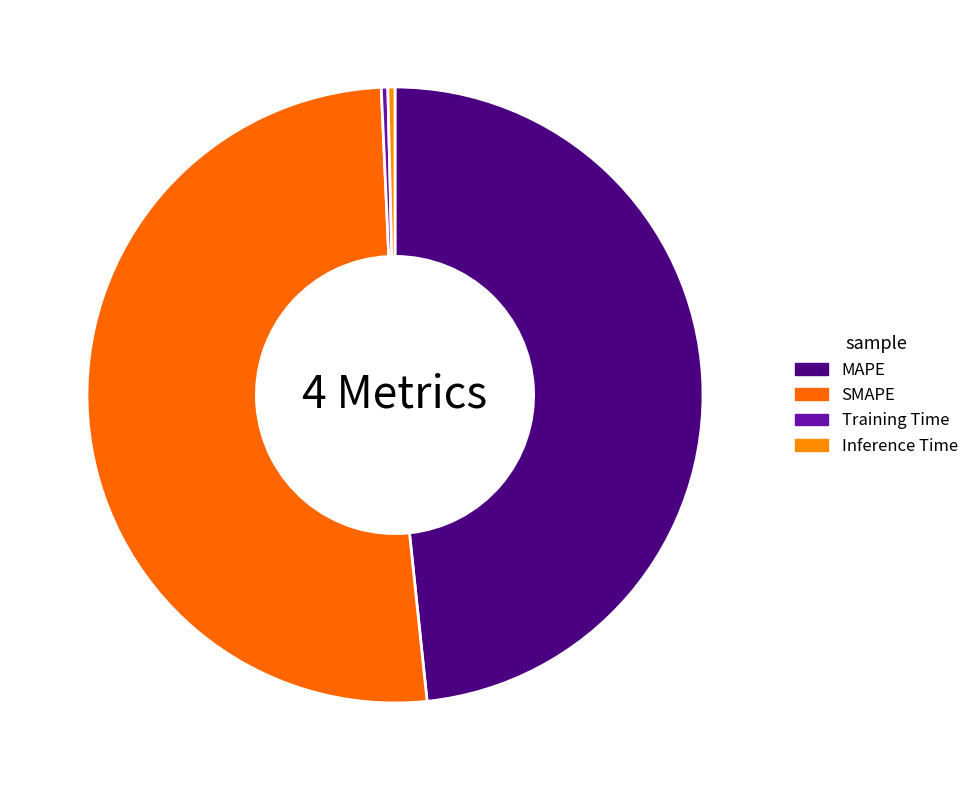

To the nearest percent, what is the difference between the Inference Time and MAPE slice percentages?

48%